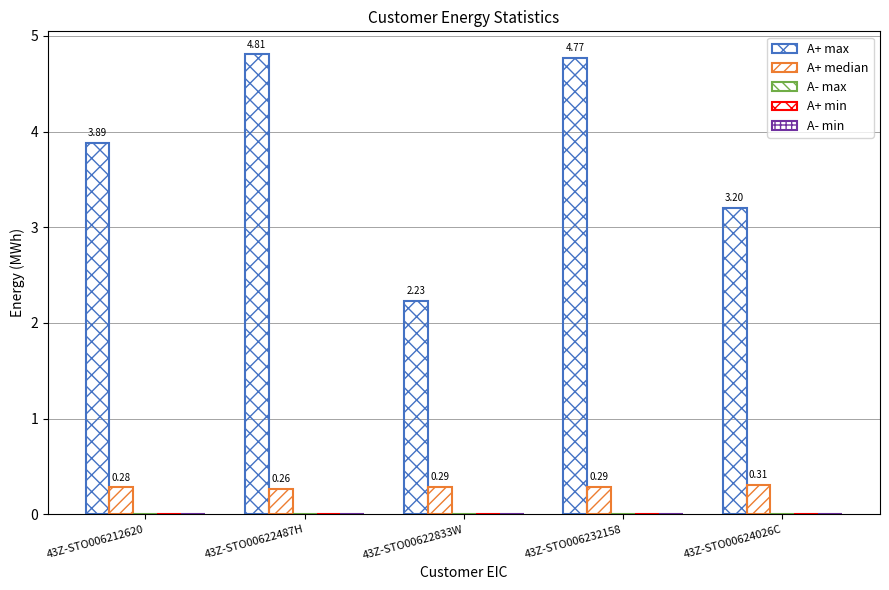

Are the bars horizontal?

No